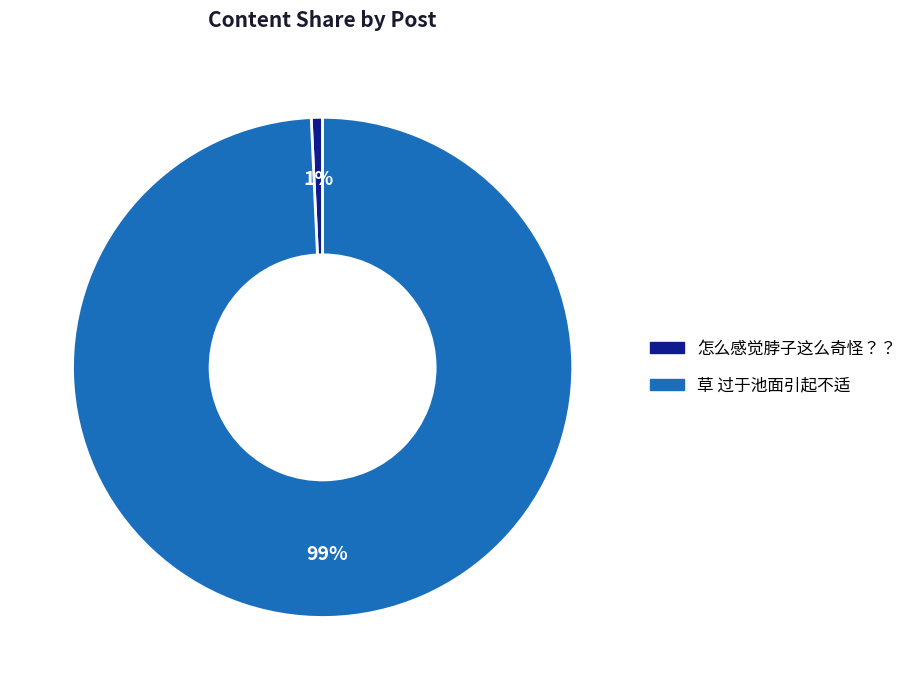

True or false: 怎么感觉脖子这么奇怪？？ accounts for 1% of the total.

True